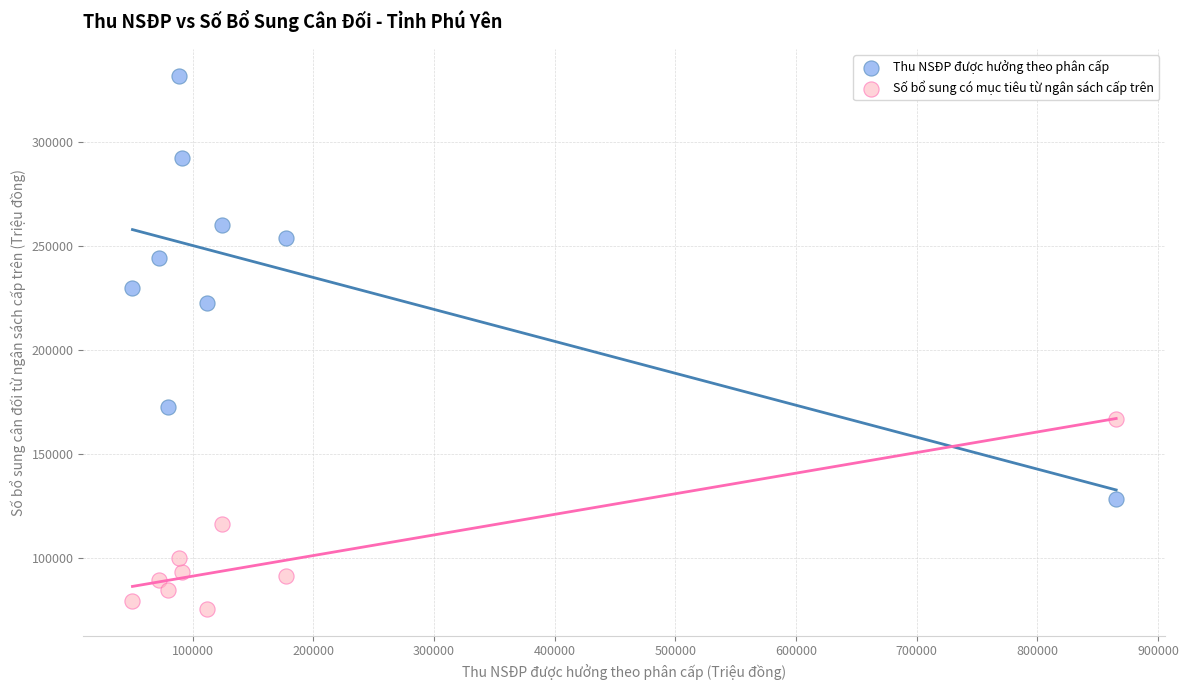

Across all series, what Y value is closest to 203844?

222539